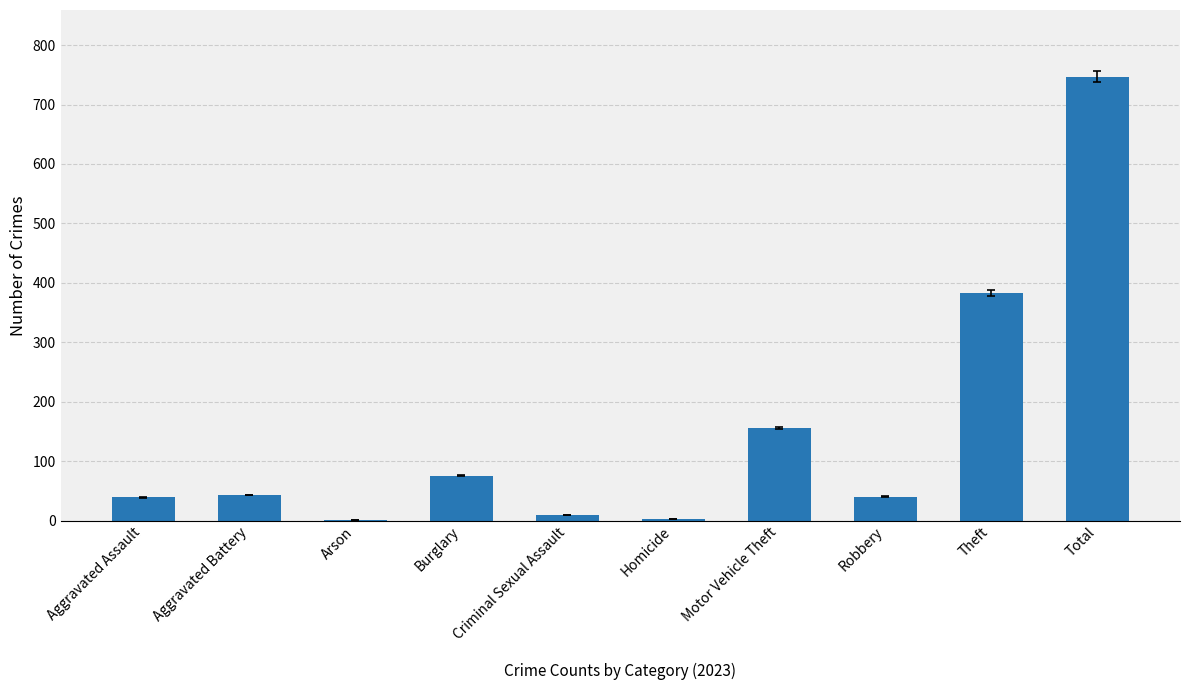

What is the sum of the values at Arson and Theft?

384